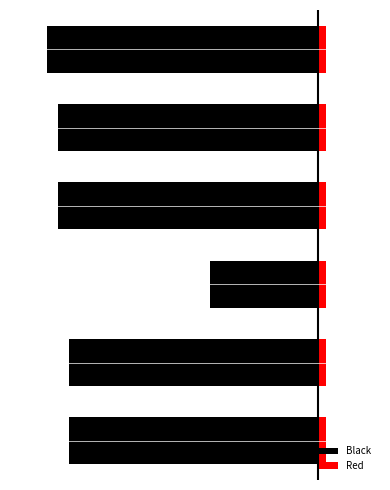

The value of Black at 4 is -844.0. True or false?

True